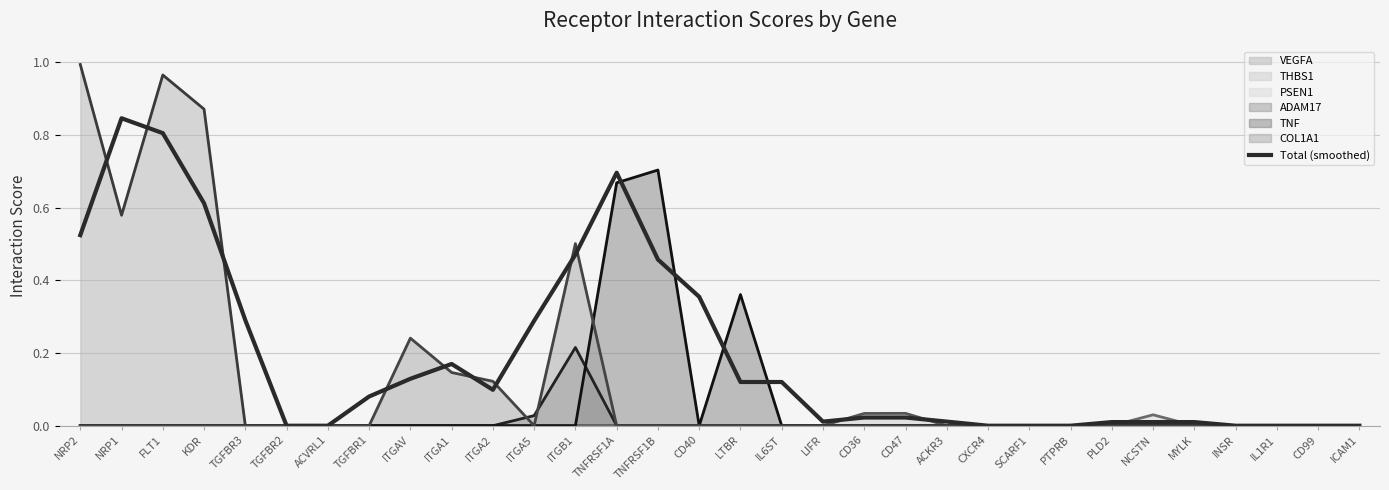

How many lines are shown in the chart?

7